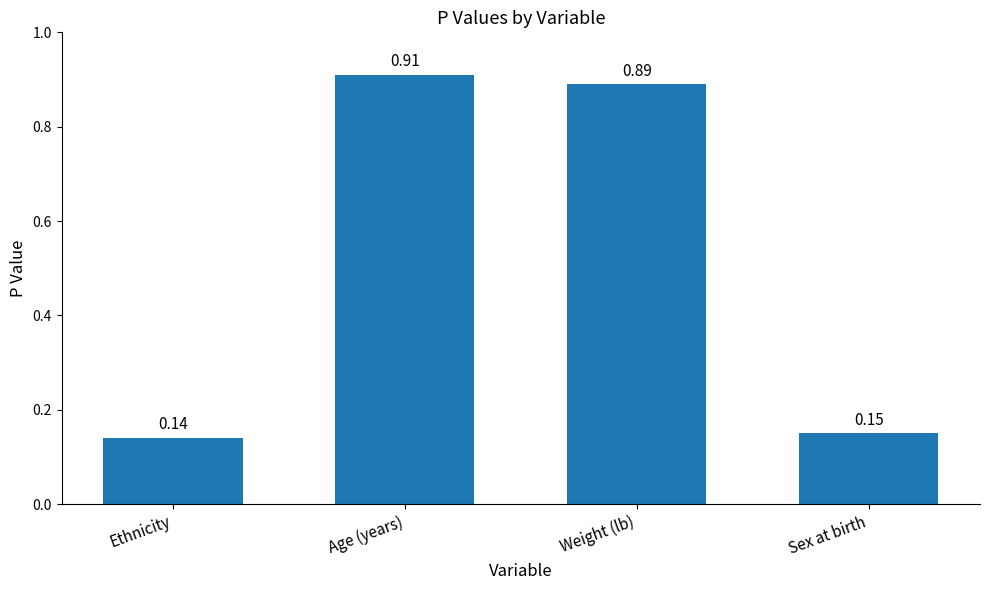

What is the change in value from Ethnicity to Age (years)?

+0.8